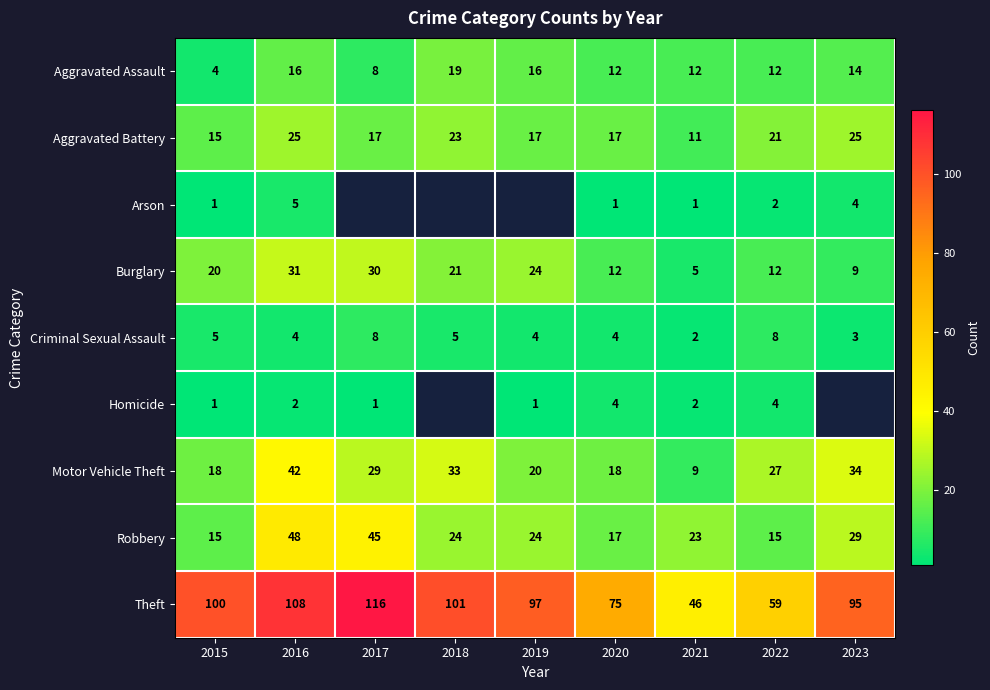

What is the minimum value shown in the chart?

1.0